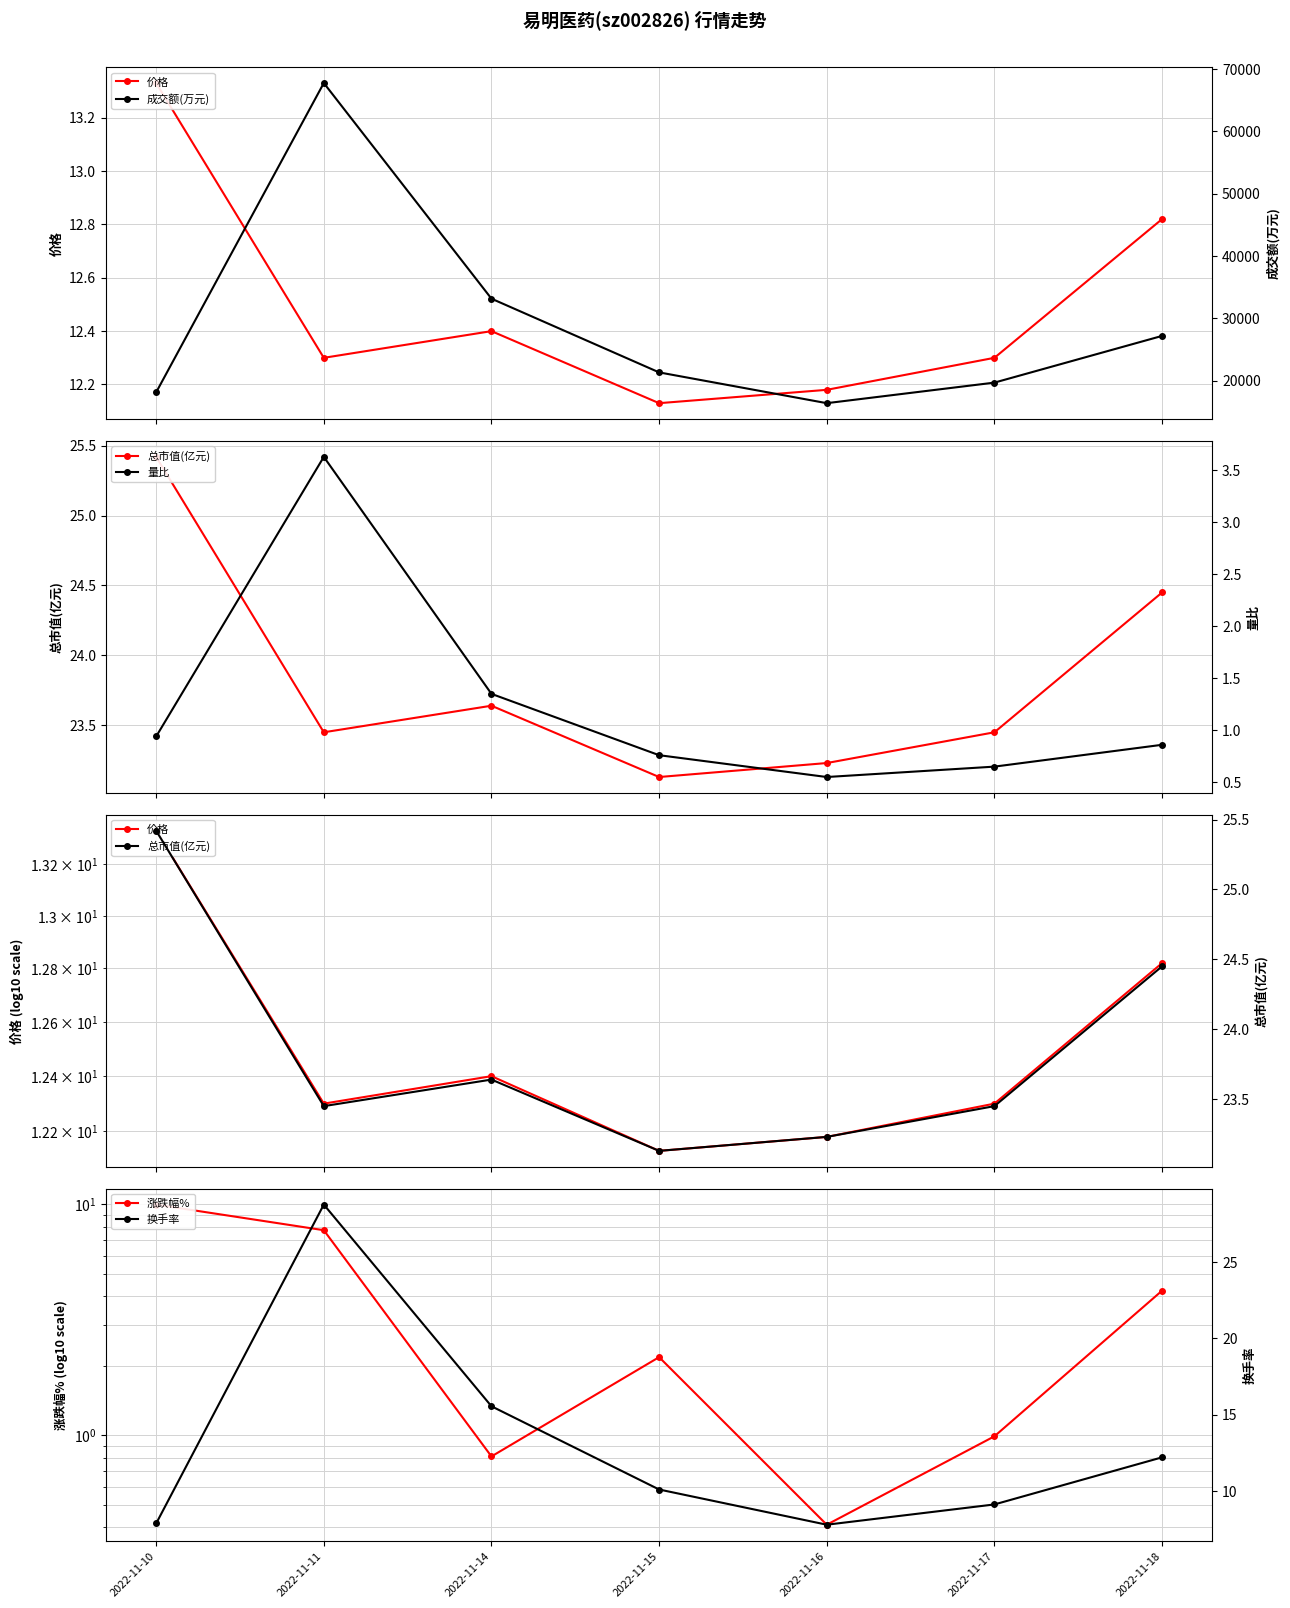

At how many categories does at least one series exceed 11404?

7